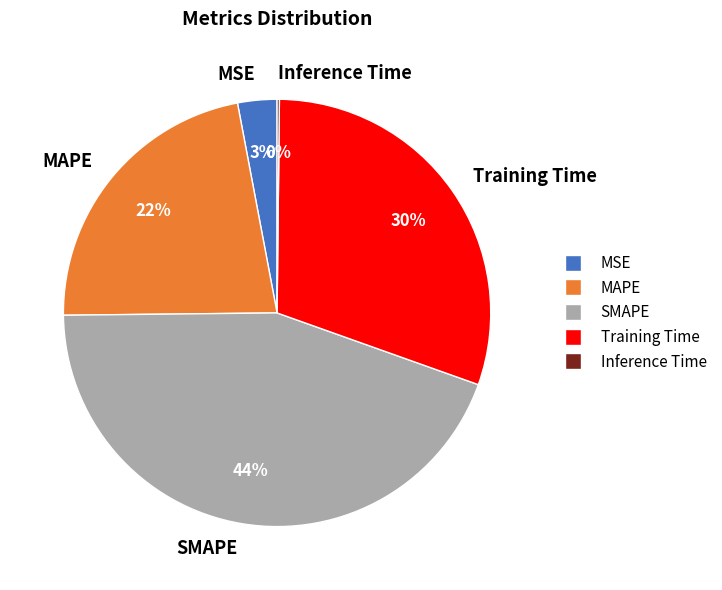

Which slice is the largest?

SMAPE